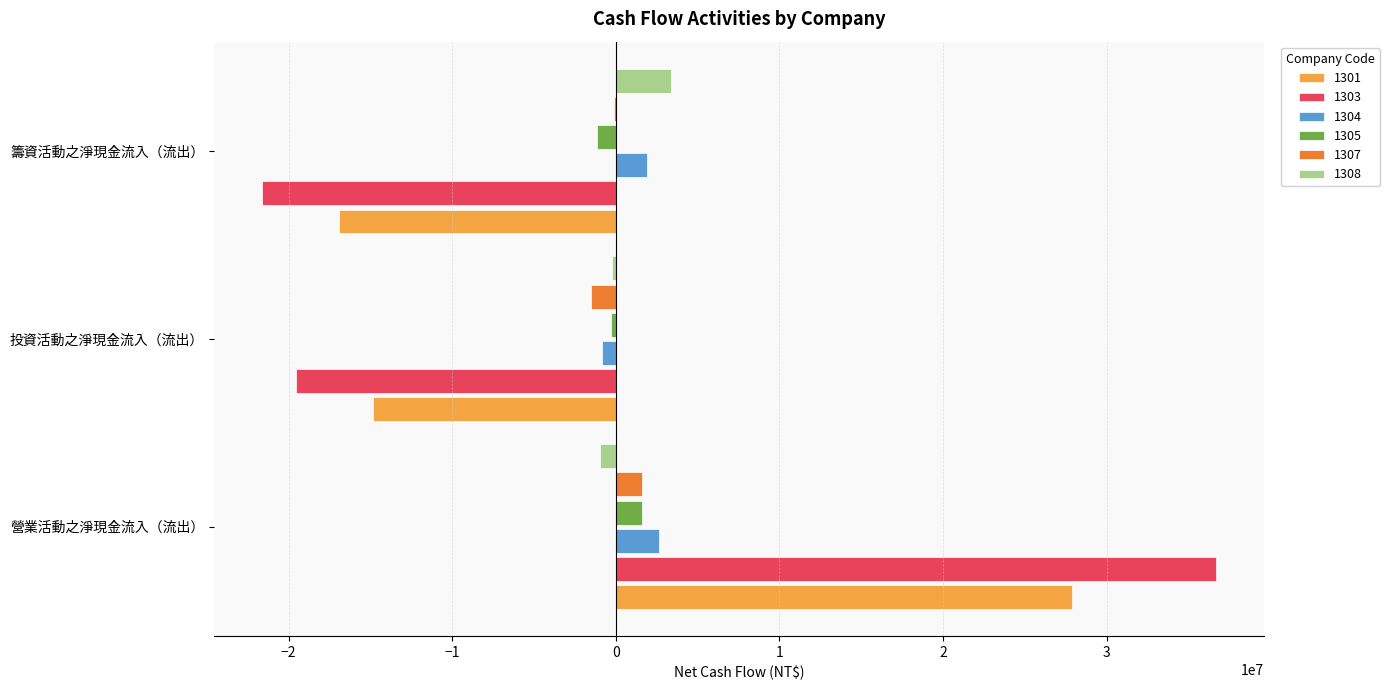

The 1304 series shows 1906582 at 籌資活動之淨現金流入（流出）. True or false?

True